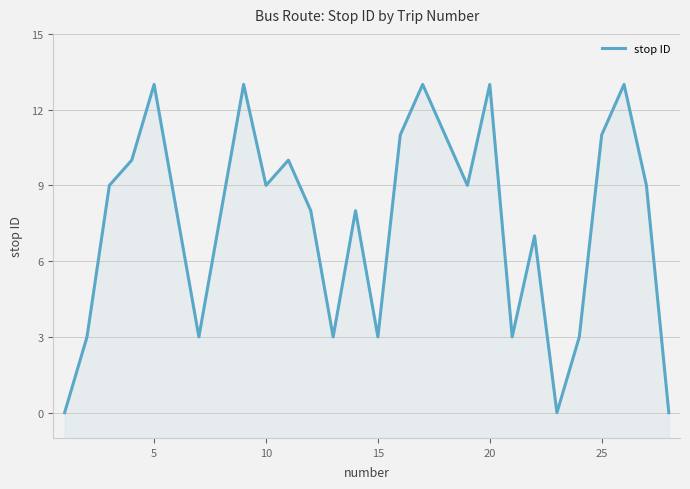

How many data points are less than 9?

14